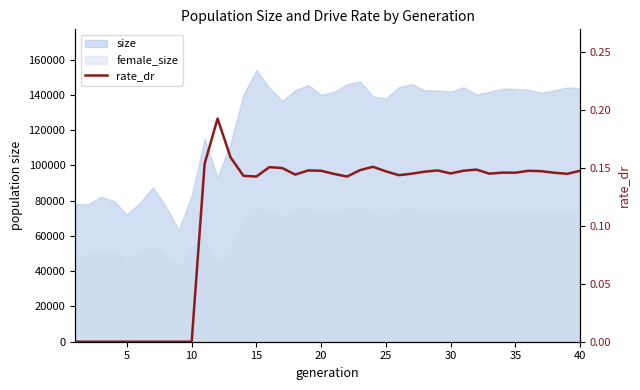

How many values are above zero?

30